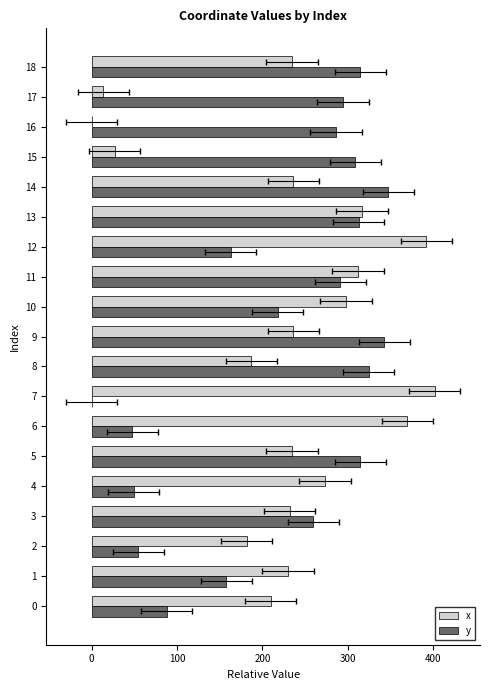

How many bars are there in each group?

2